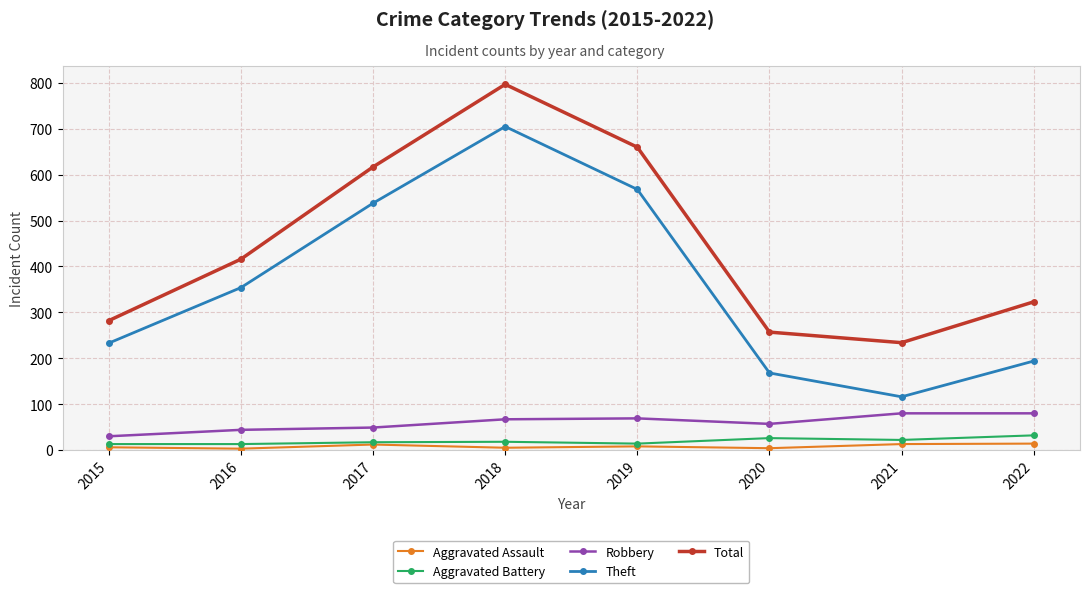

What is the difference between the Aggravated Assault values at 2017 and 2020?

8